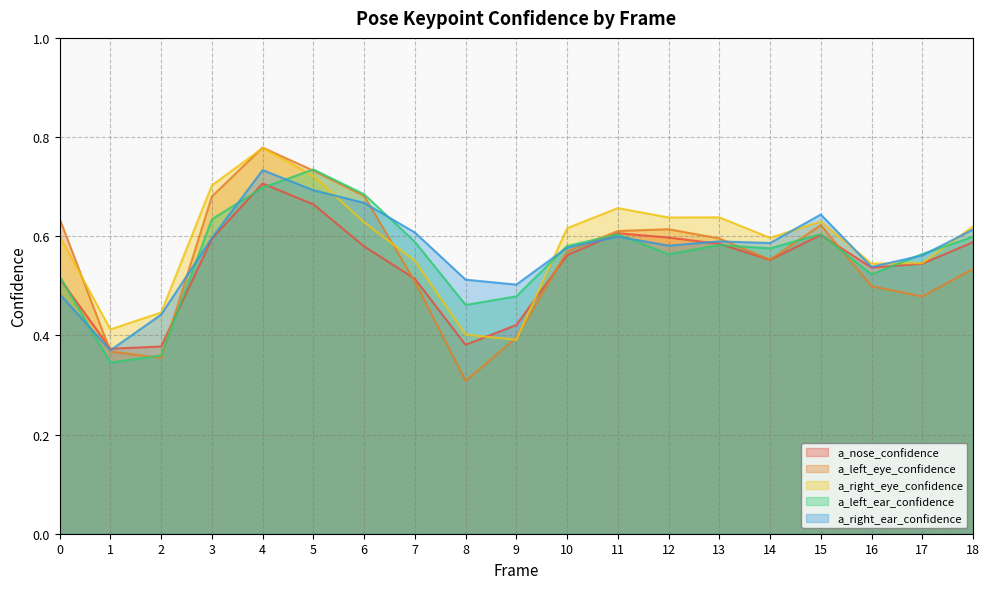

What is the value of the a_left_ear_confidence point at the 14th from the left?

0.6